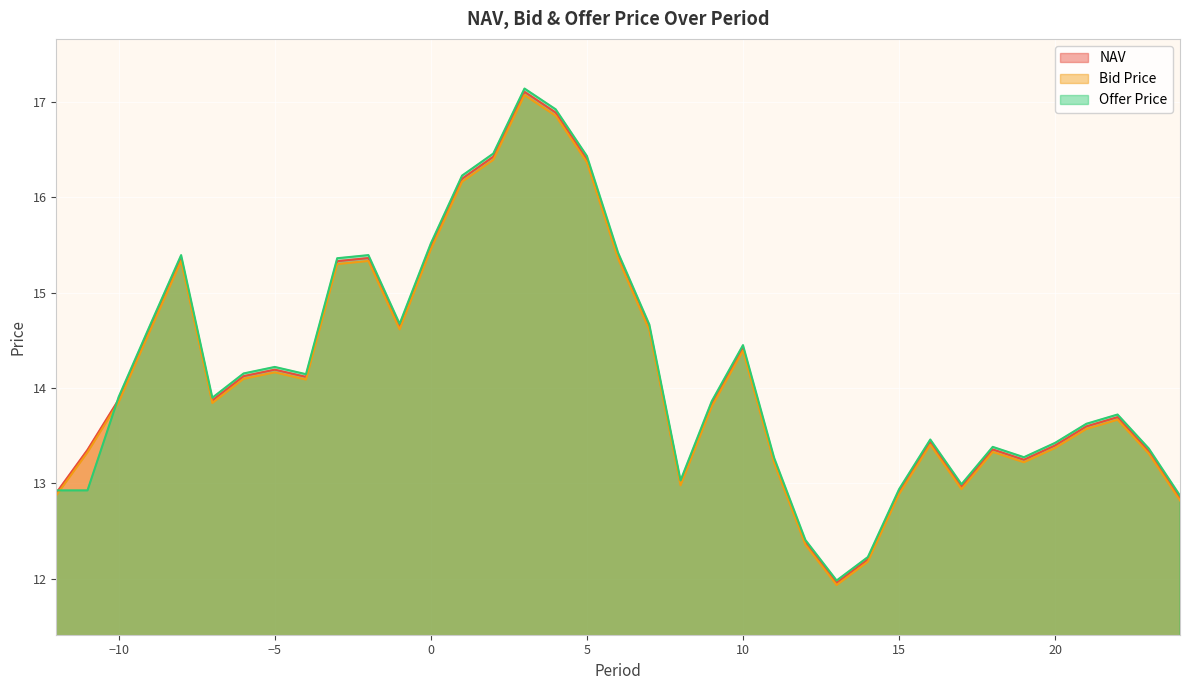

The Bid Price series shows 7.7 at 1. True or false?

False